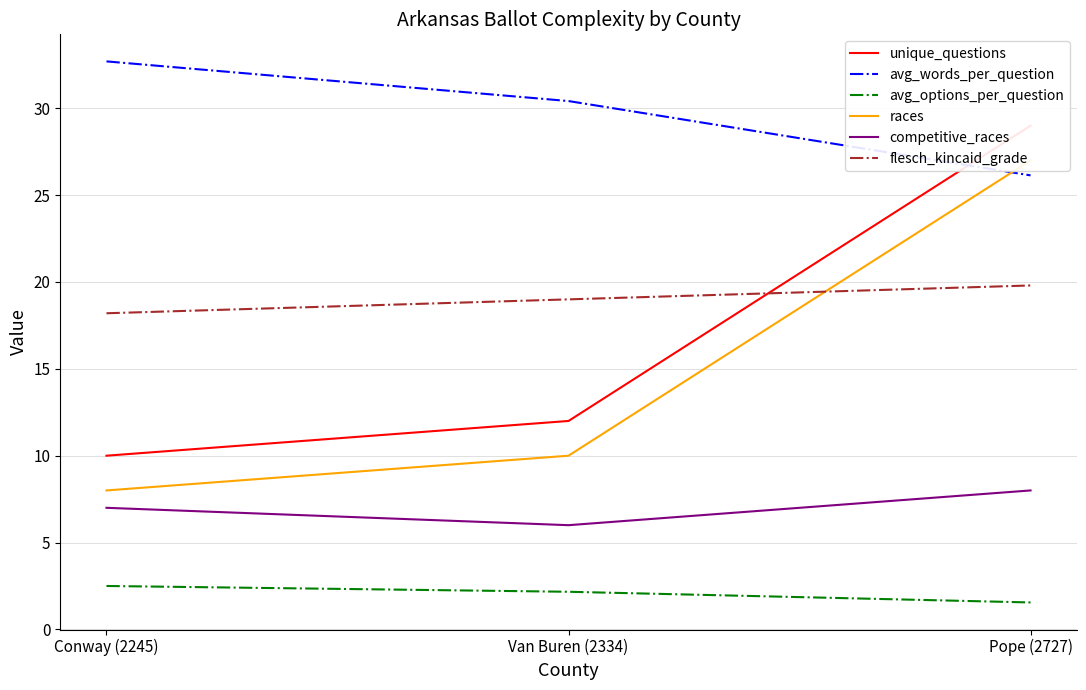

Is this an area chart (filled region under the line)?

No